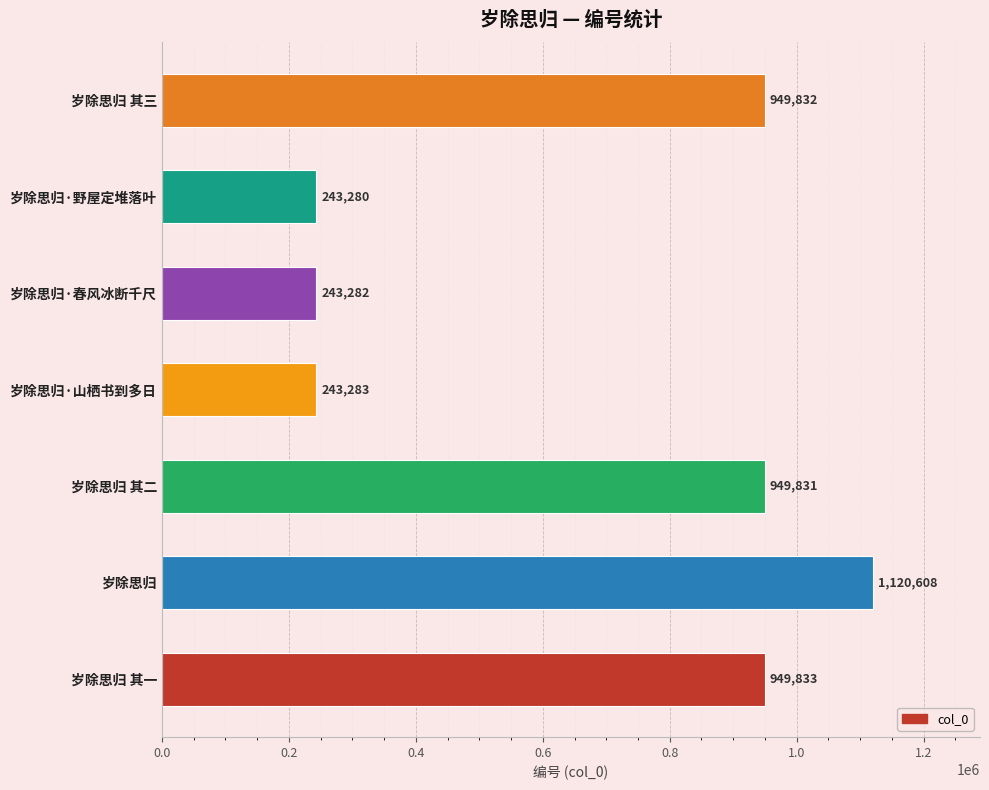

Does the chart contain any negative values?

No